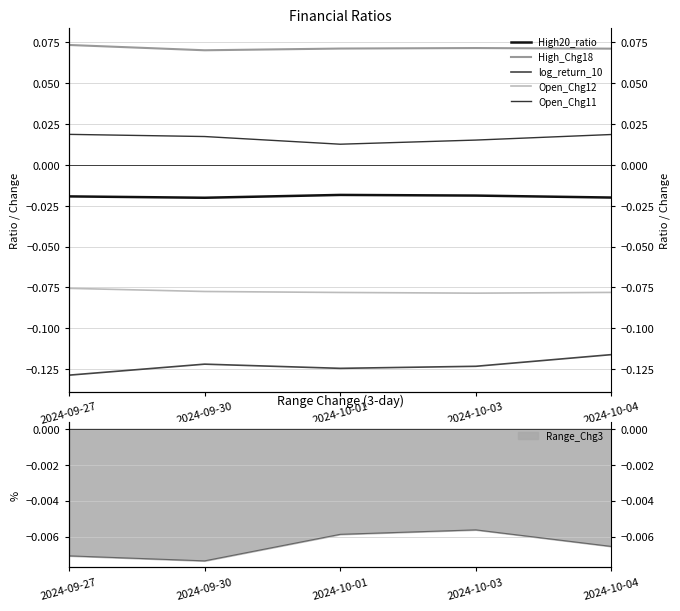

Is the value of High_Chg18 at 2024-10-04 greater than the value of log_return_10 at 2024-10-04?

Yes